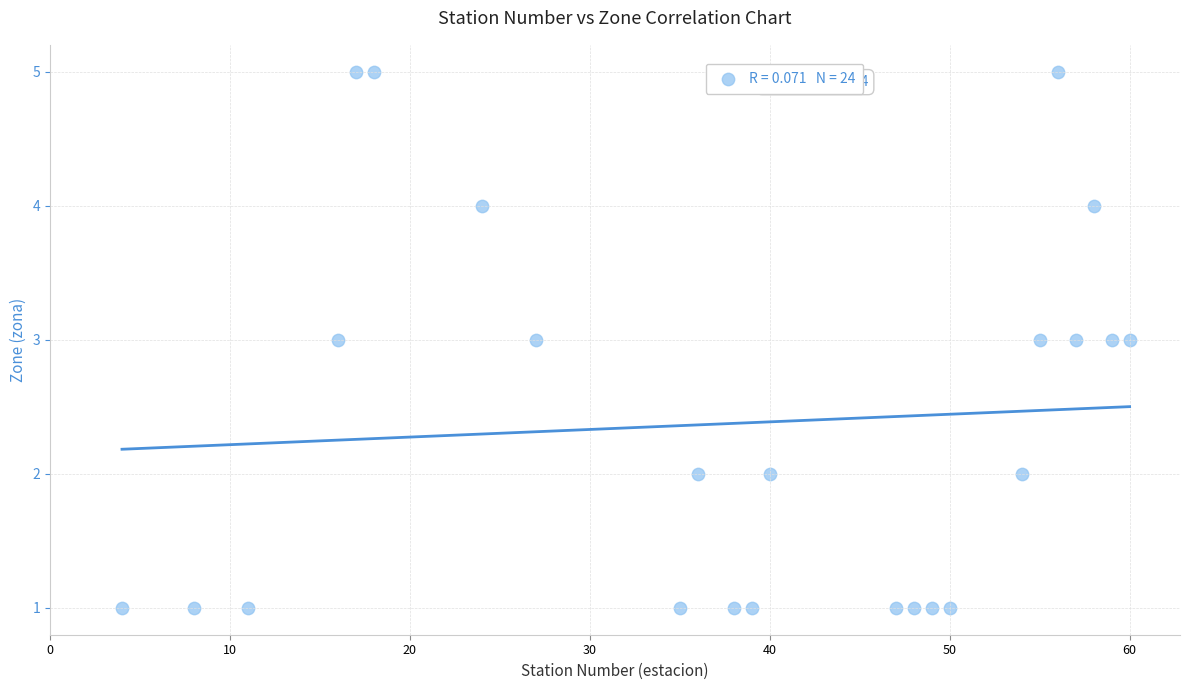

What is the range of X values (max minus min)?

56